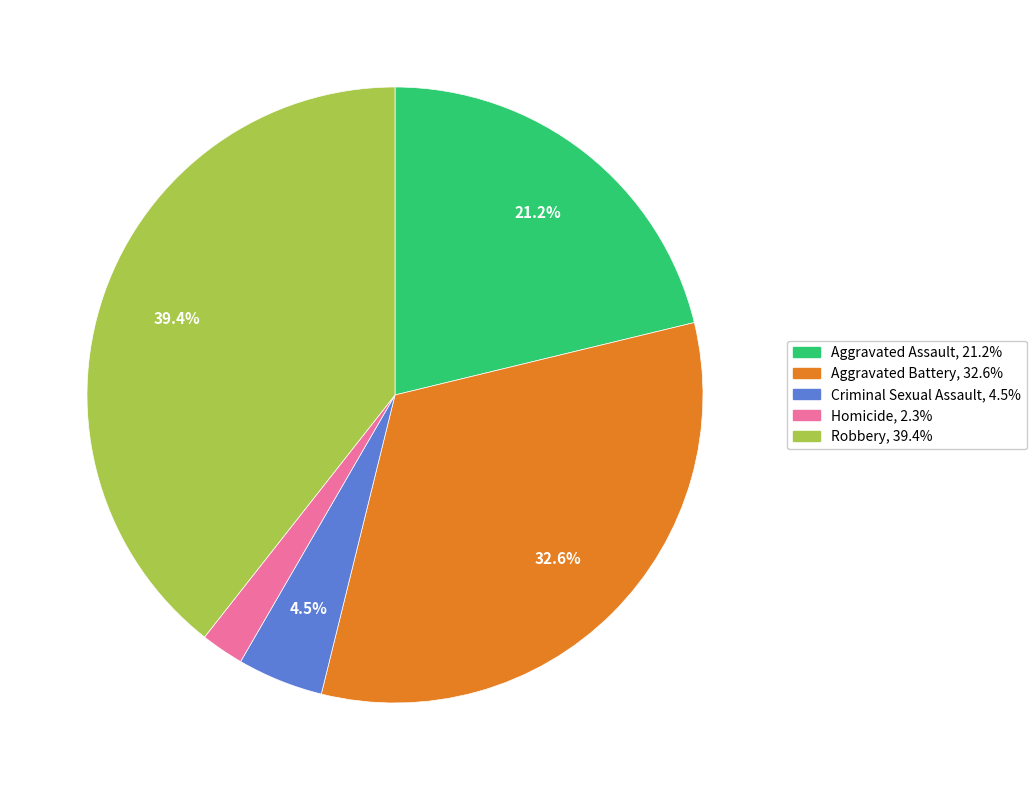

Which category has the smallest portion of the pie?

Homicide